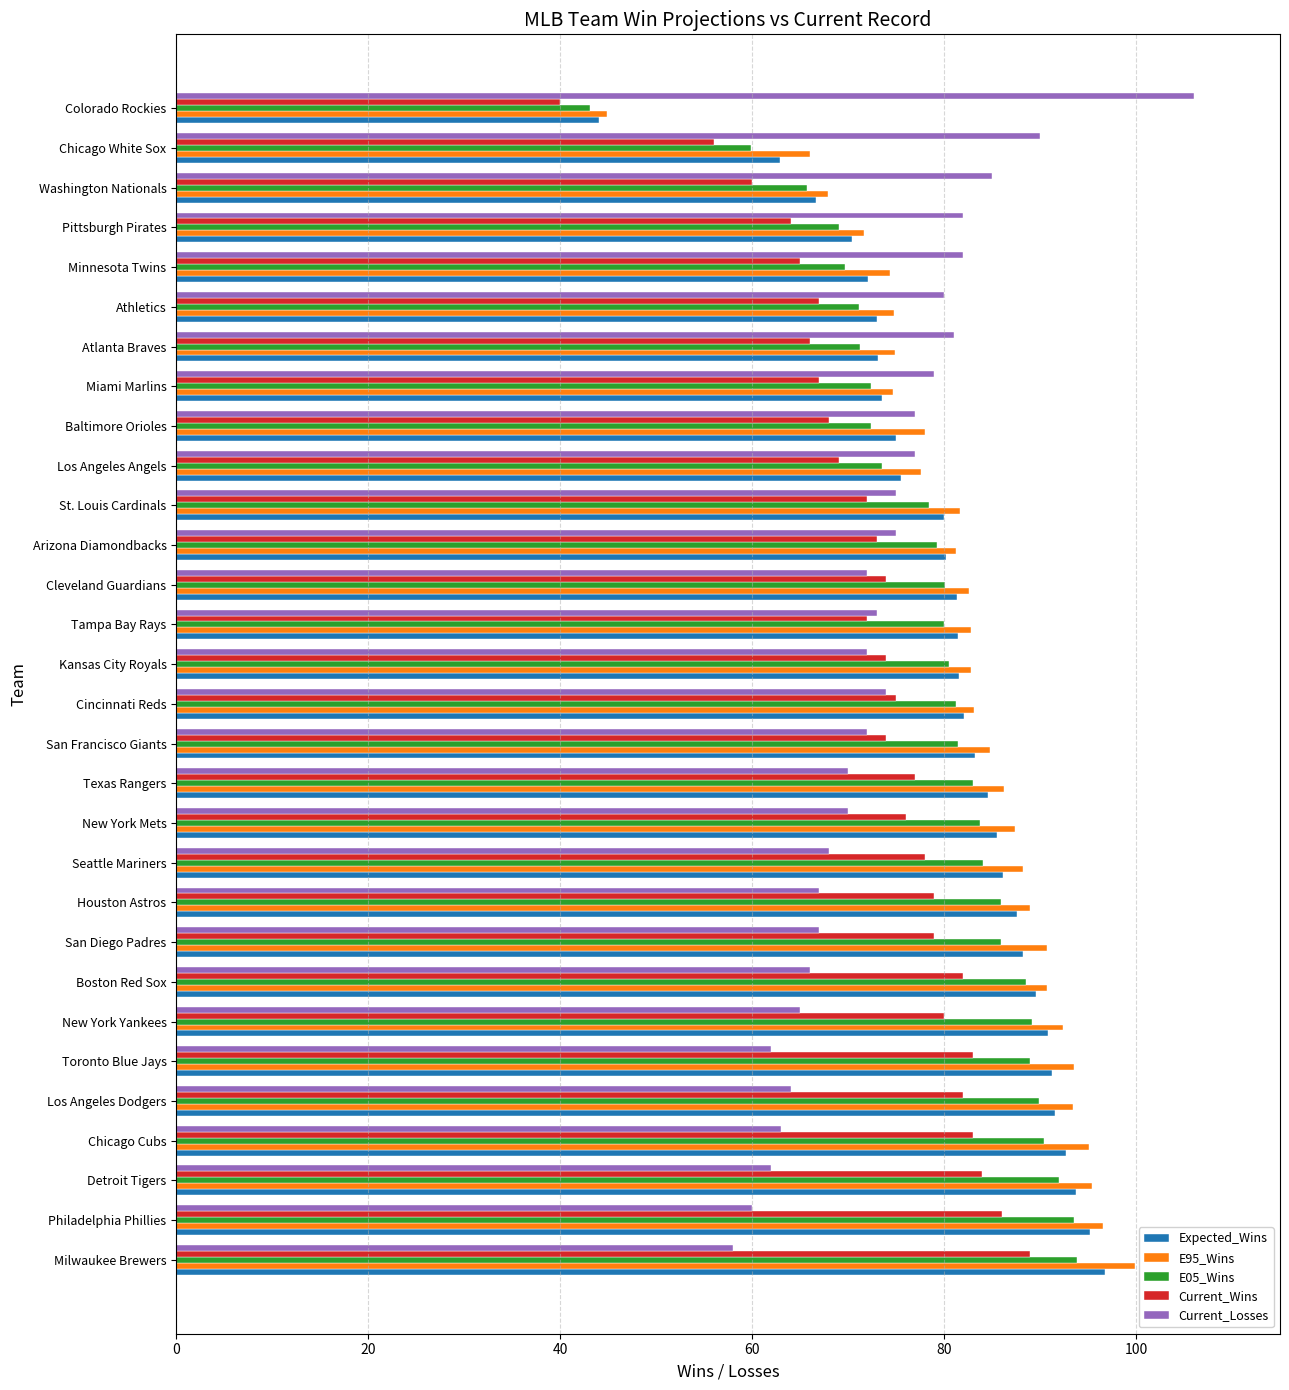

What are all the series names shown in the legend?

Expected_Wins, E95_Wins, E05_Wins, Current_Wins, Current_Losses